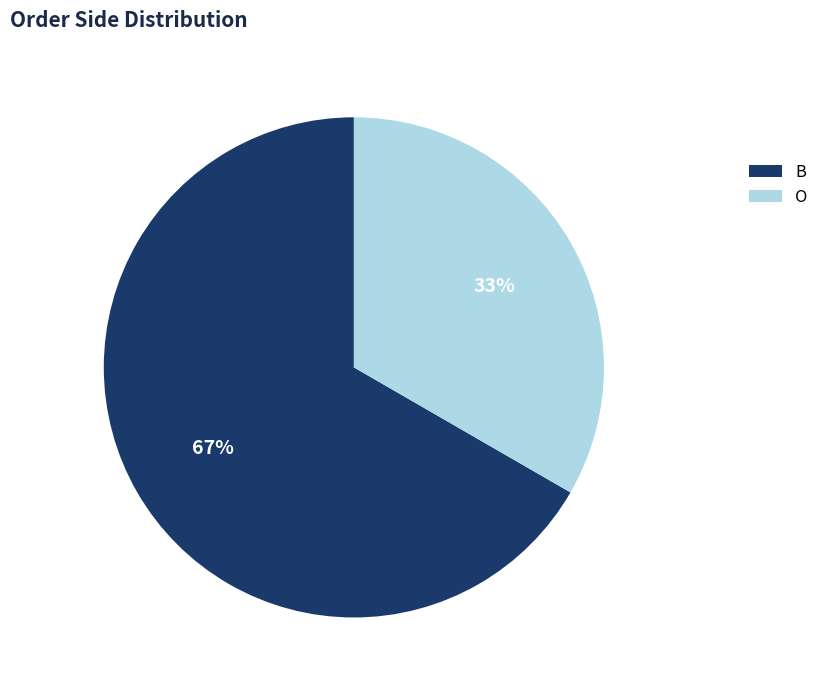

Is it true that O is 21% of the pie?

False